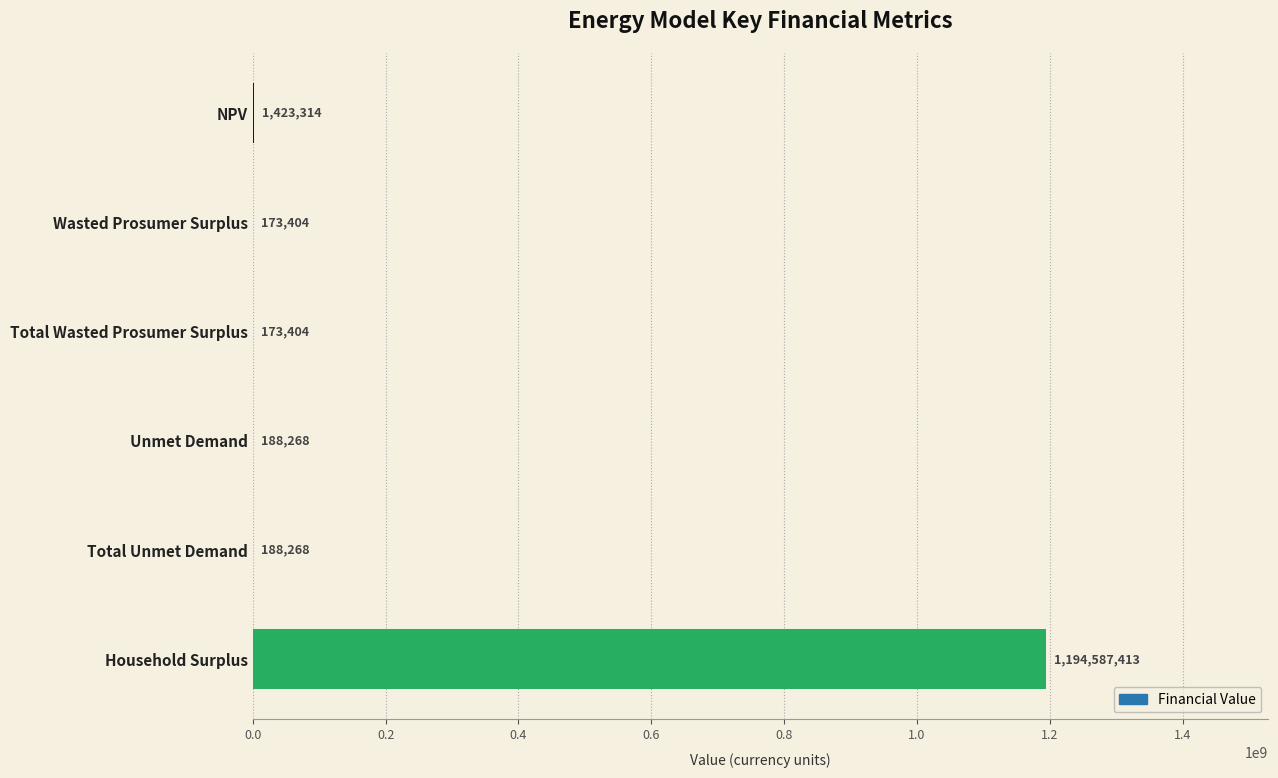

What is the maximum value shown in the chart?

1194587413.3